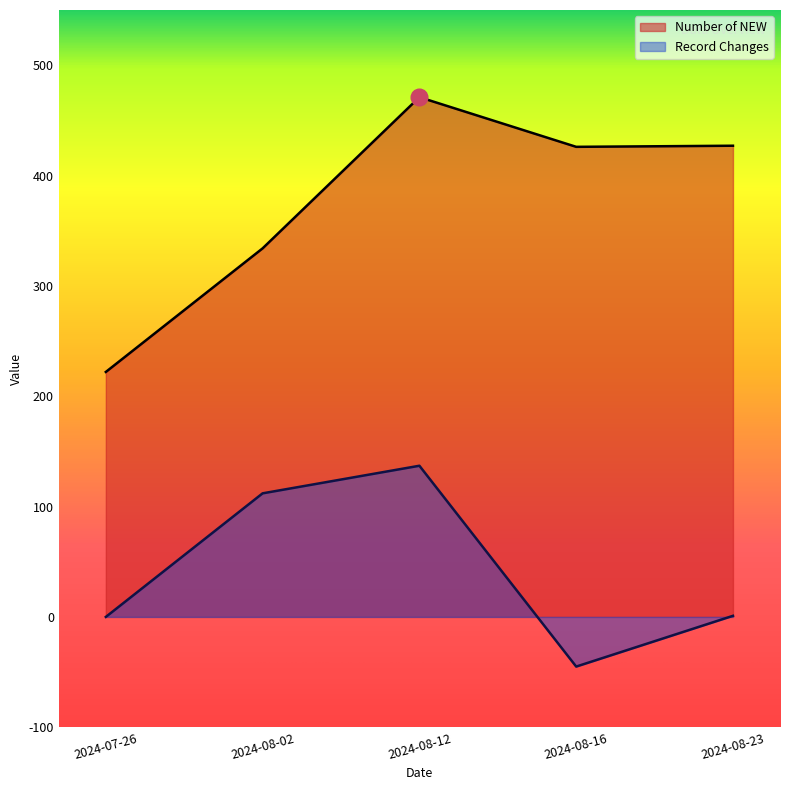

The Record Changes series shows 0 at 2024-07-26. True or false?

True